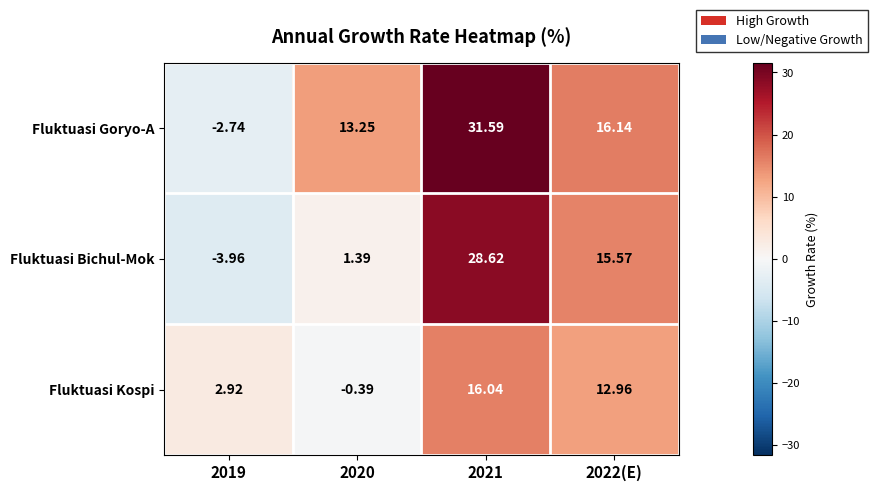

Which series has the largest total across all categories?

Fluktuasi Goryo-A